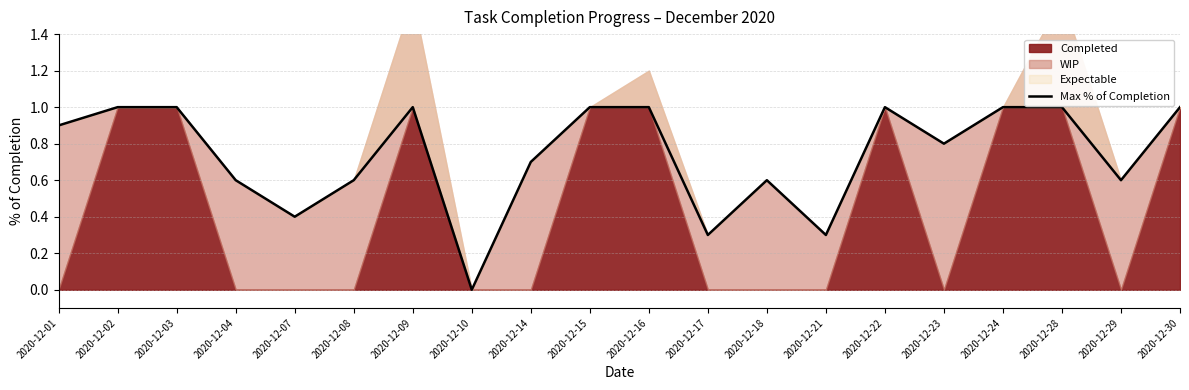

The chart shows a value of 0.3 at 2020-12-21. True or false?

True